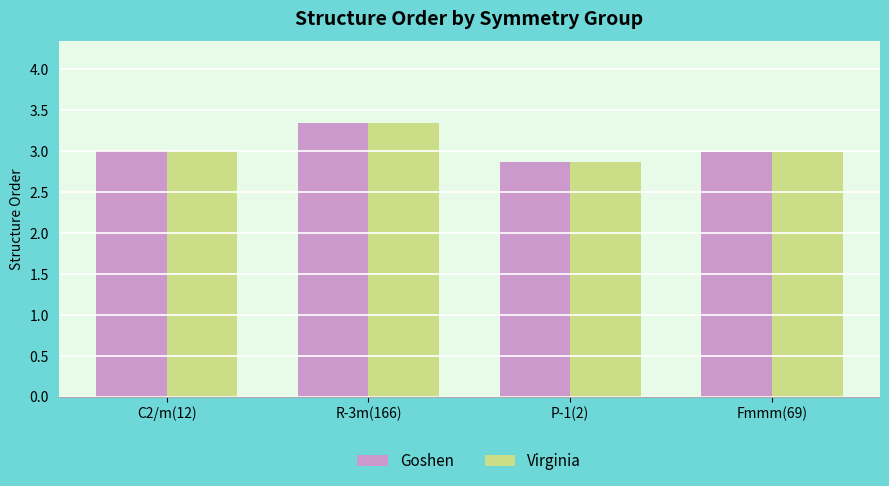

Is it true that Goshen equals 2.0 at C2/m(12)?

False